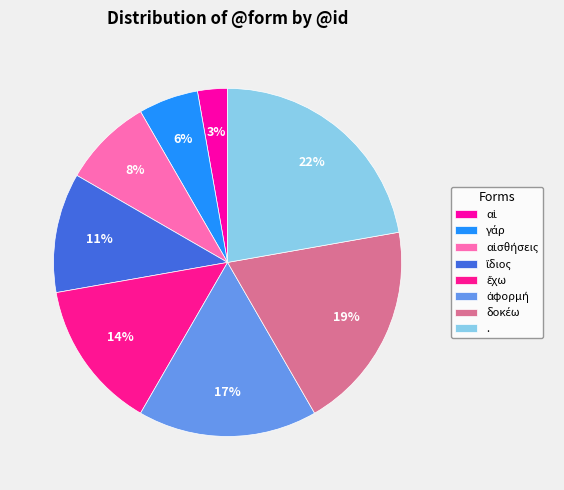

Which slice is the largest?

.